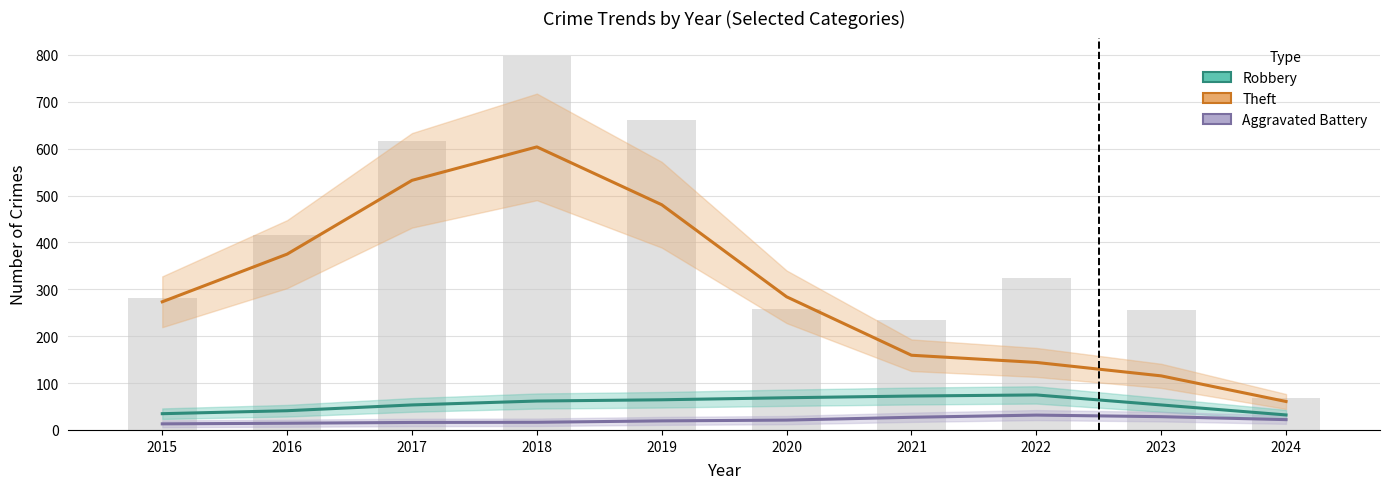

The Aggravated Battery series shows 5.4 at 2019. True or false?

False